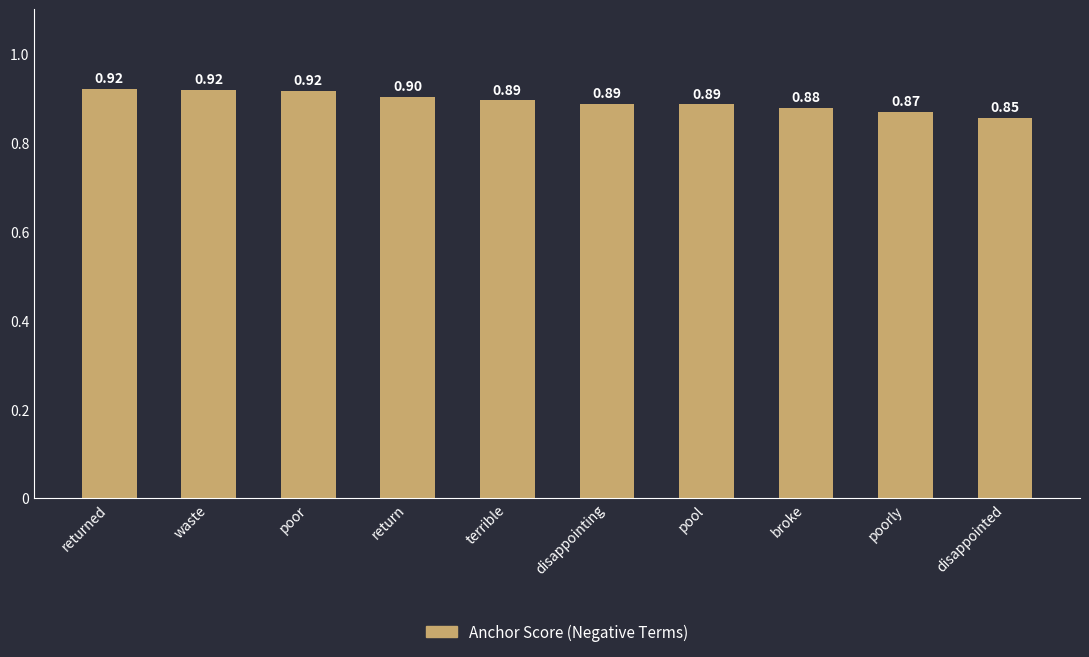

What is the average value?

0.9